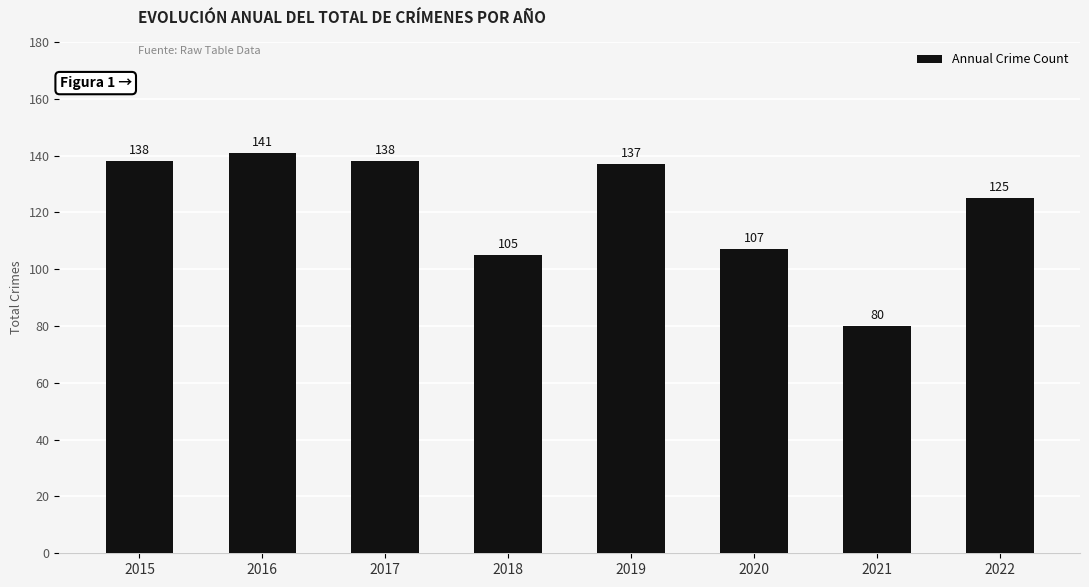

What is the change in value from 2020 to 2021?

-27